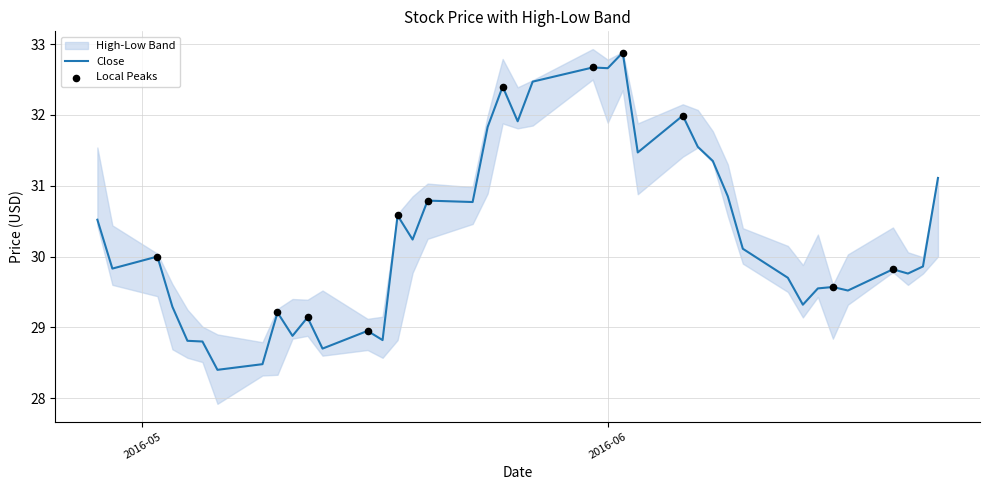

Is the value of Close at 2016-05-02 greater than the value of Low at 2016-05-26?

No